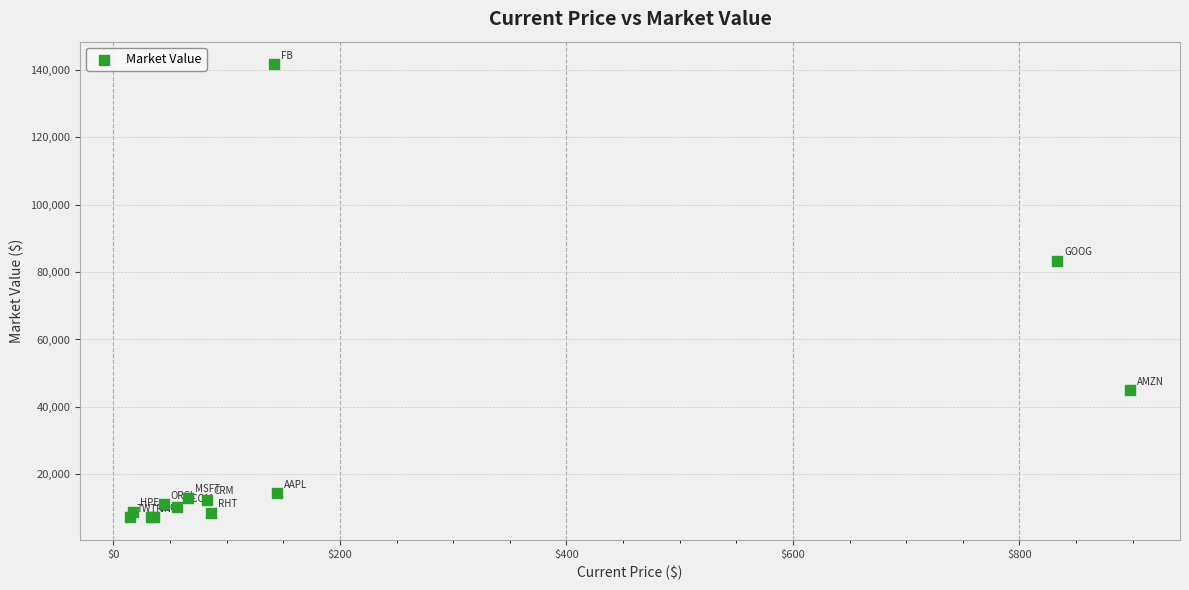

What Y value in the scatter plot is closest to 74426?

83336.0